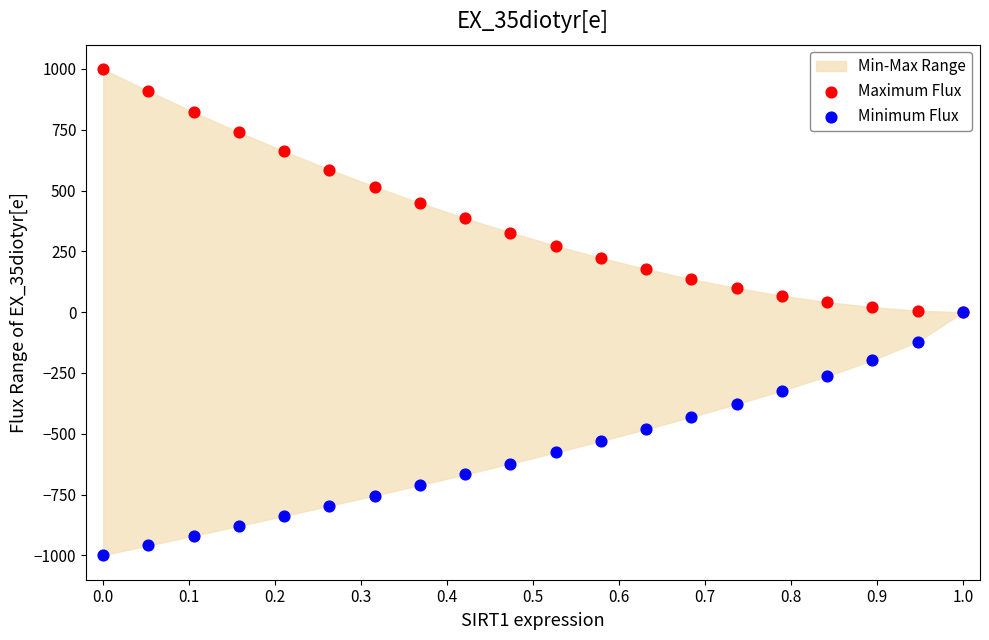

Which series has the widest spread of Y values?

Maximum Flux